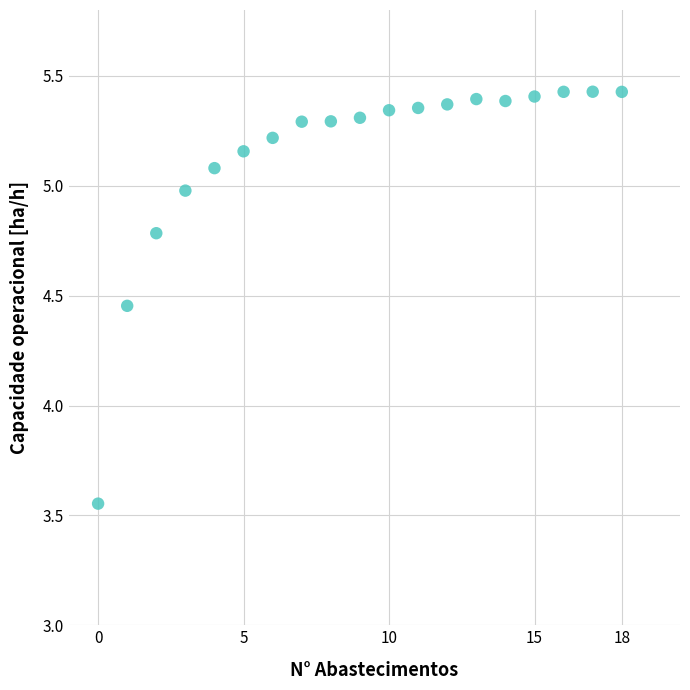

What is the range of Y values (max minus min)?

1.9